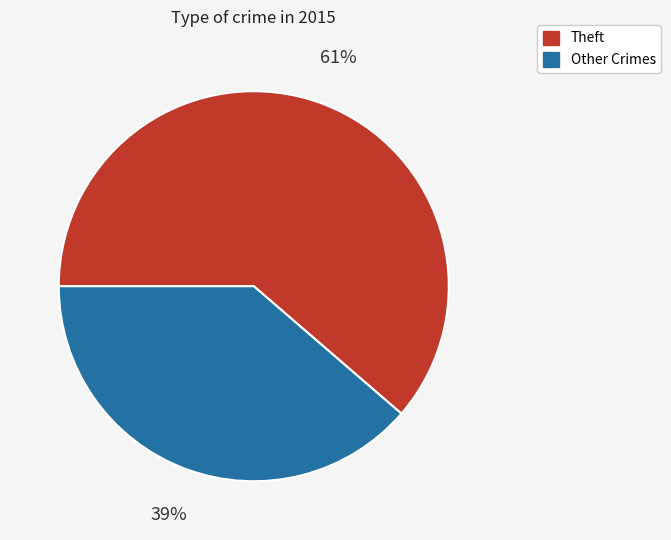

To the nearest percent, what is the average slice percentage?

50%